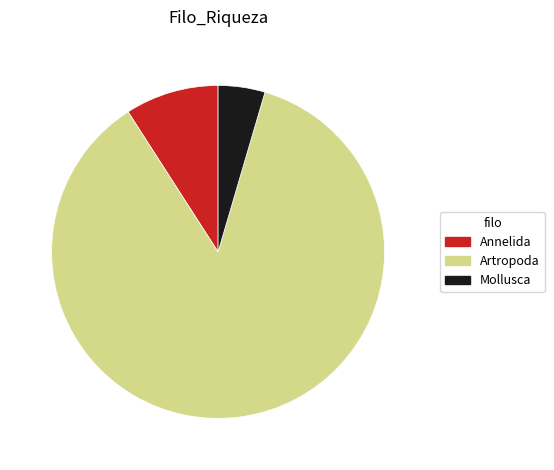

True or false: Artropoda accounts for 99% of the total.

False